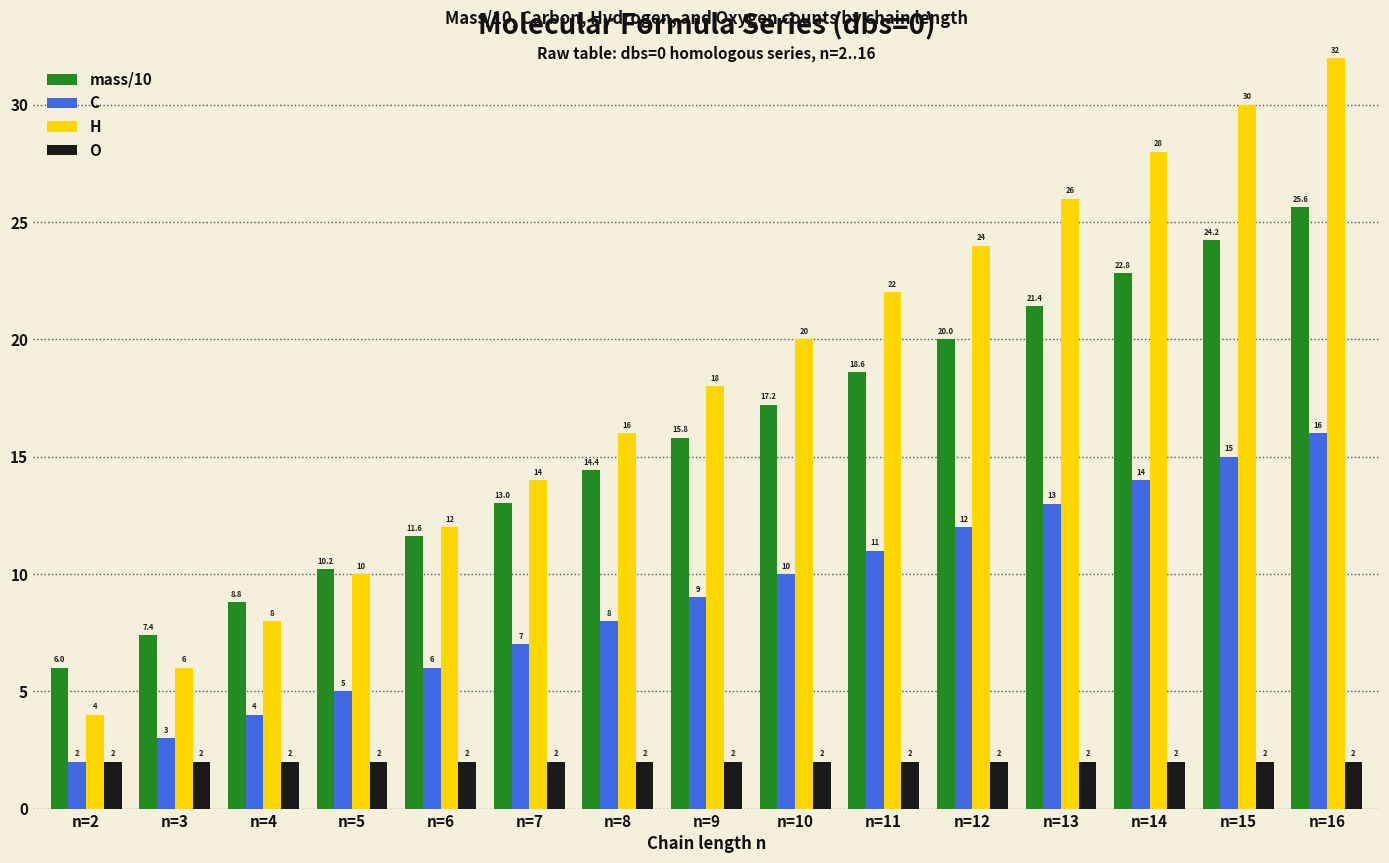

At which label does C reach its peak?

n=16